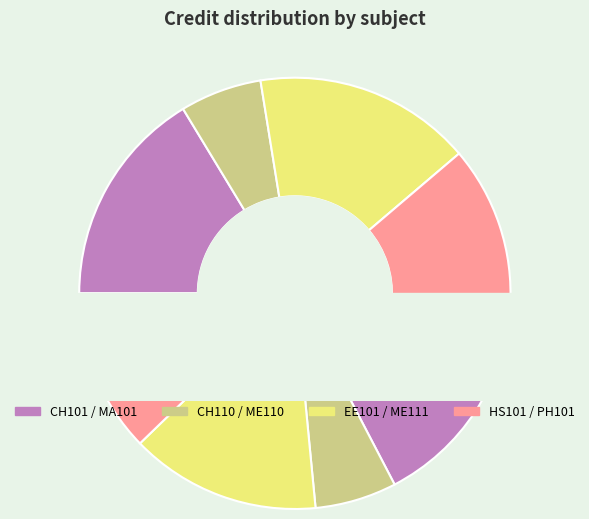

Is there any slice that represents more than half of the pie?

No